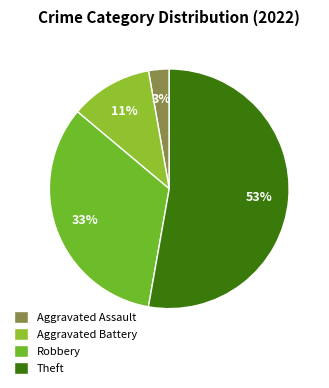

The Theft slice represents 46% of the pie. True or false?

False